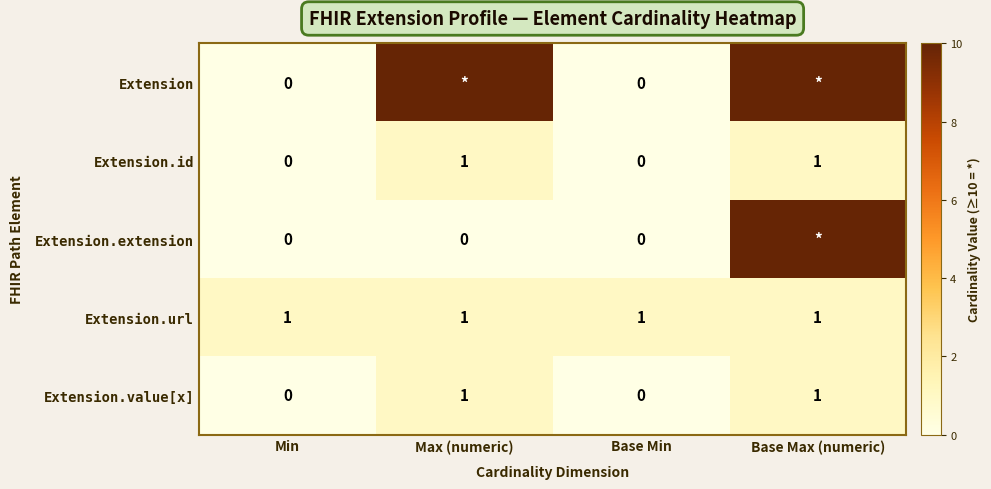

At which category is the sum across all series the highest?

Base Max (numeric)